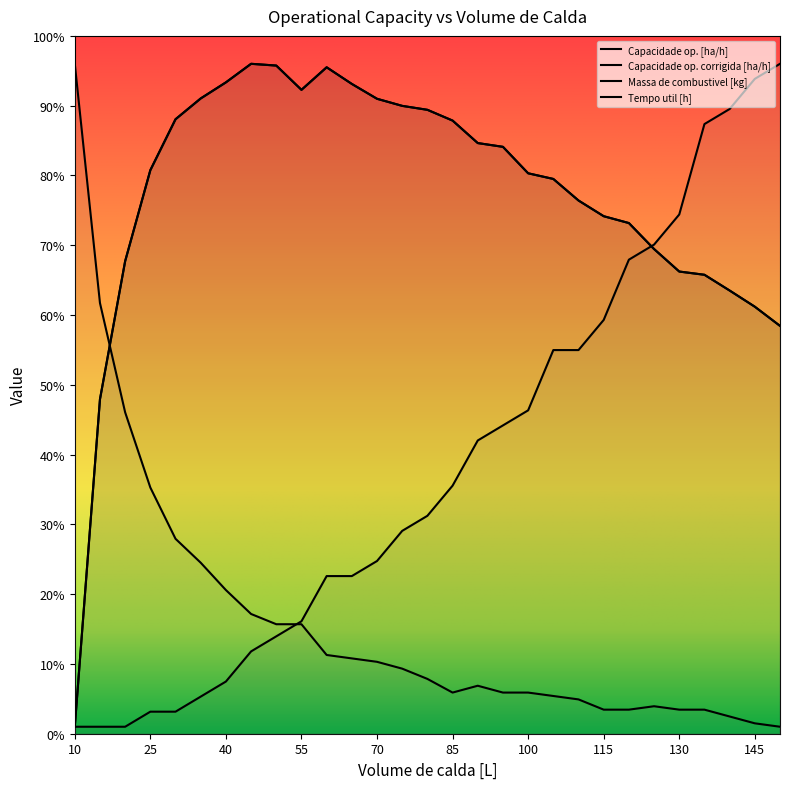

What is the lowest value of the Capacidade op. [ha/h] series?

0.1